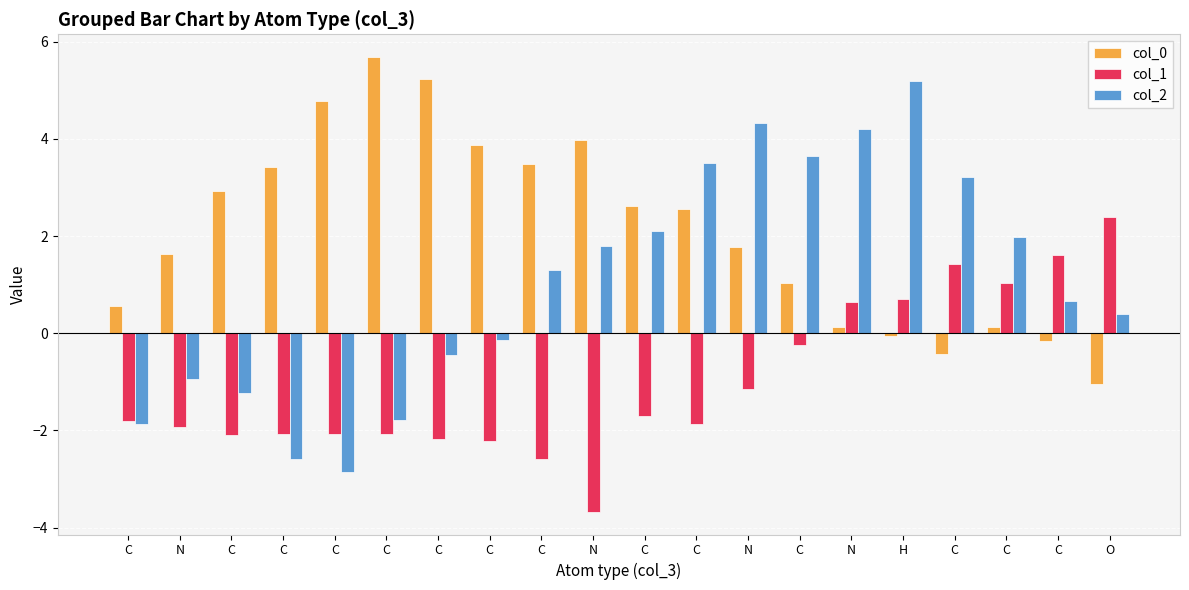

Reading left to right, what are all the values shown in this chart?

col_0: C=0.5	N=1.6	C=2.9	C=3.4	C=4.8	C=5.7	C=5.2	C=3.9	C=3.5	N=4.0	C=2.6	C=2.6	N=1.8	C=1.0	N=0.1	H=-0.1	C=-0.4	C=0.1	C=-0.2	O=-1.0
col_1: C=-1.8	N=-1.9	C=-2.1	C=-2.1	C=-2.1	C=-2.1	C=-2.2	C=-2.2	C=-2.6	N=-3.7	C=-1.7	C=-1.9	N=-1.2	C=-0.2	N=0.6	H=0.7	C=1.4	C=1.0	C=1.6	O=2.4
col_2: C=-1.9	N=-0.9	C=-1.2	C=-2.6	C=-2.8	C=-1.8	C=-0.5	C=-0.1	C=1.3	N=1.8	C=2.1	C=3.5	N=4.3	C=3.7	N=4.2	H=5.2	C=3.2	C=2.0	C=0.7	O=0.4